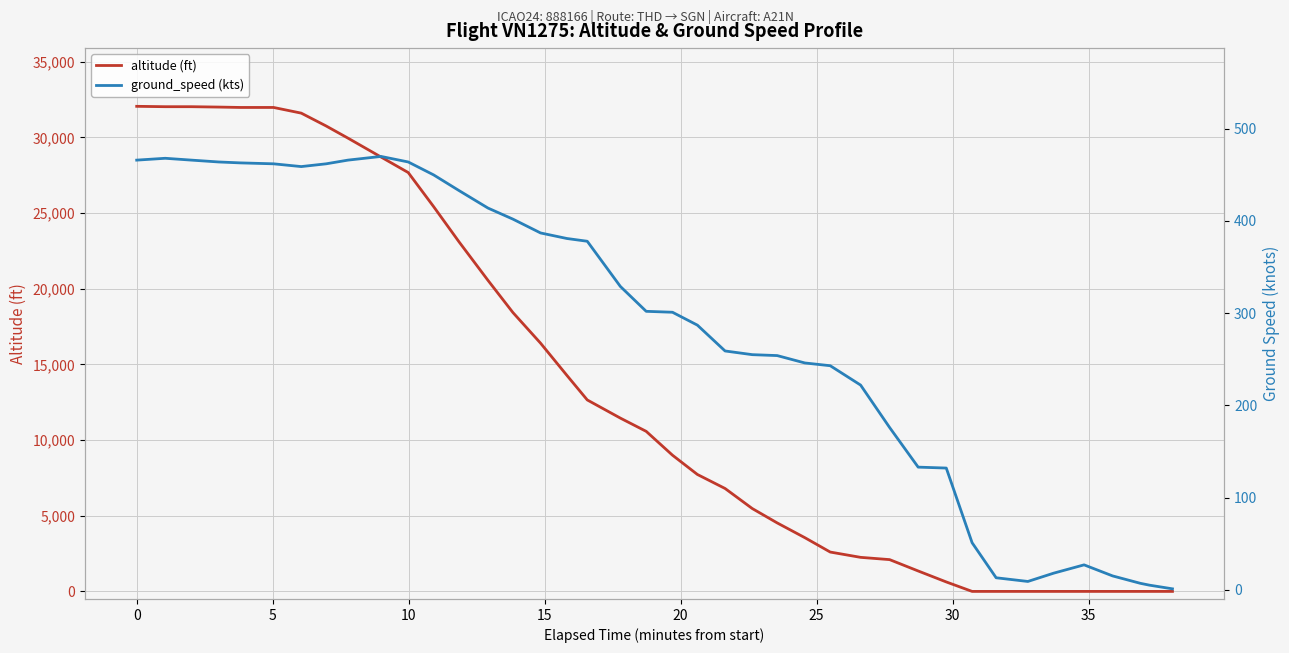

What is the maximum value for altitude (ft)?

32050